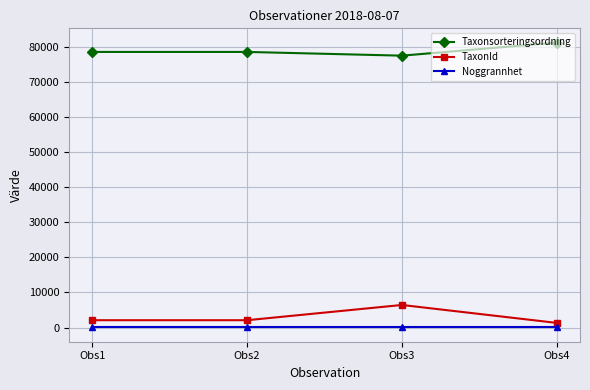

True or false: Taxonsorteringsordning and TaxonId cross at least once.

False